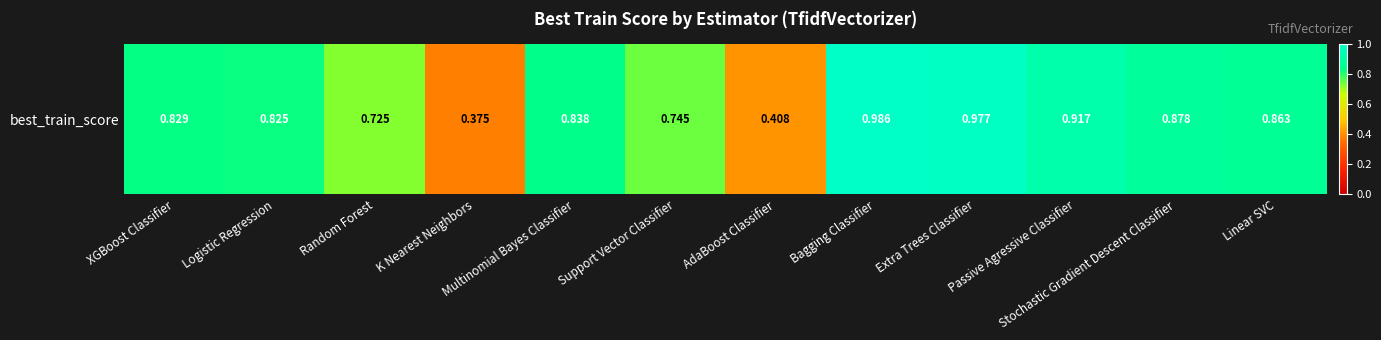

What is the sum of all values?

9.4